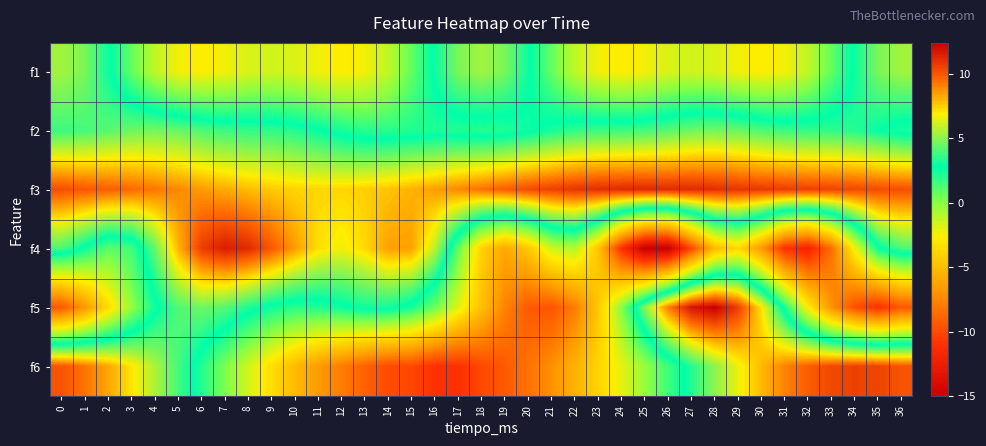

How many distinct data groups are displayed?

6